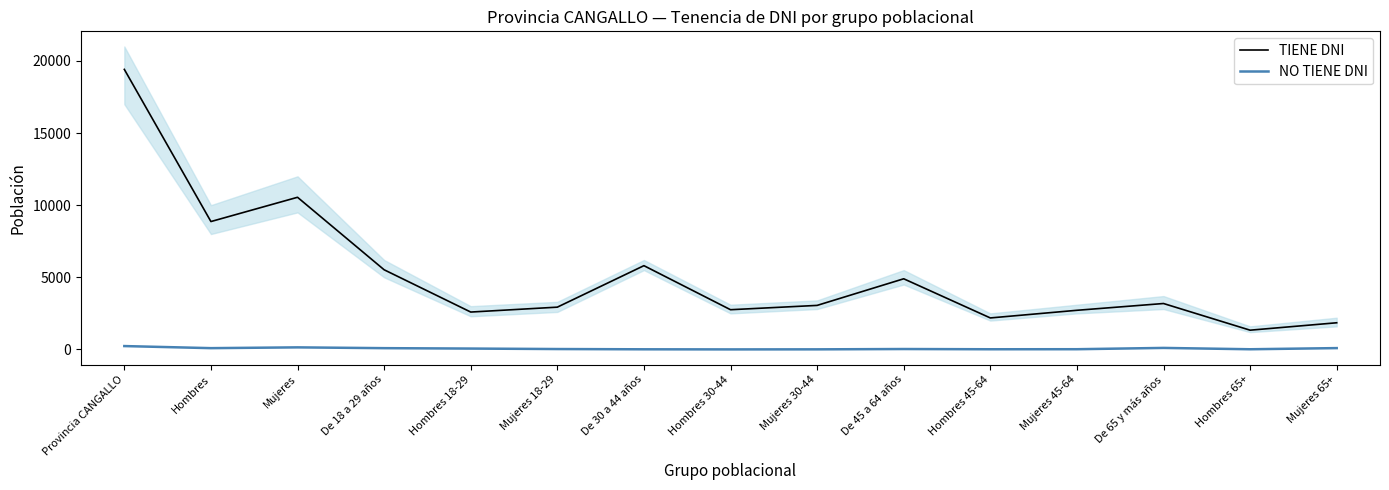

Which category has the lowest value in the TIENE DNI series?

Hombres 65+